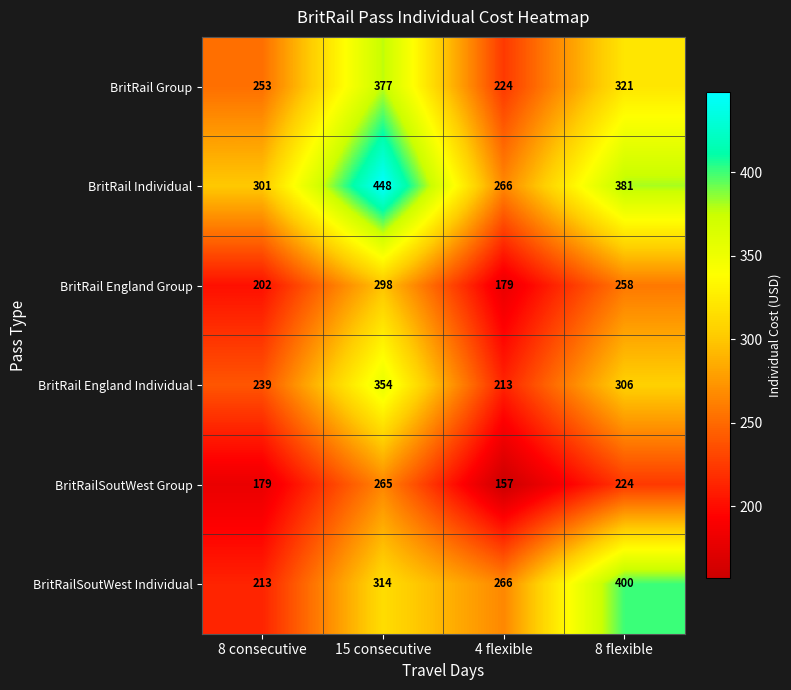

What is the approximate value of BritRail Group at 8 consecutive, to the nearest 10?

250